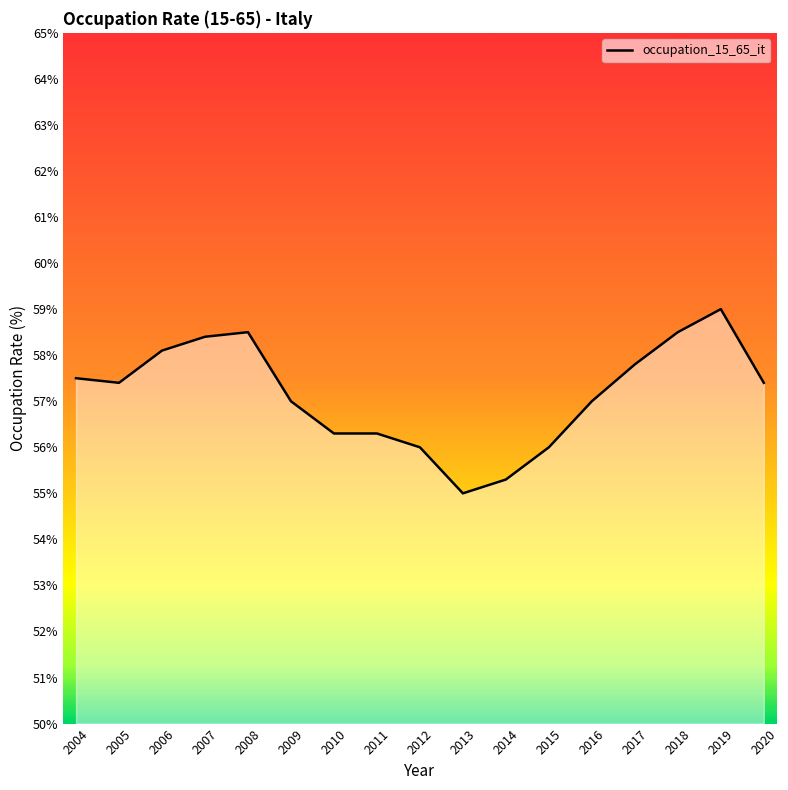

What is the change in value from 2007 to 2017?

-0.6